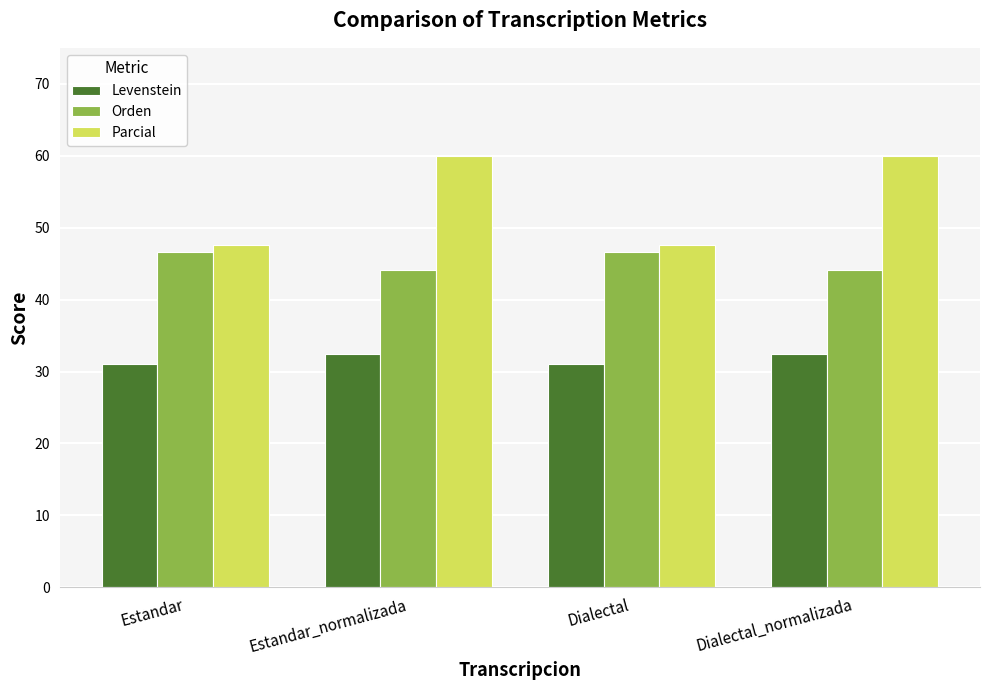

Is the value of Parcial at Dialectal greater than the value of Levenstein at Estandar_normalizada?

Yes